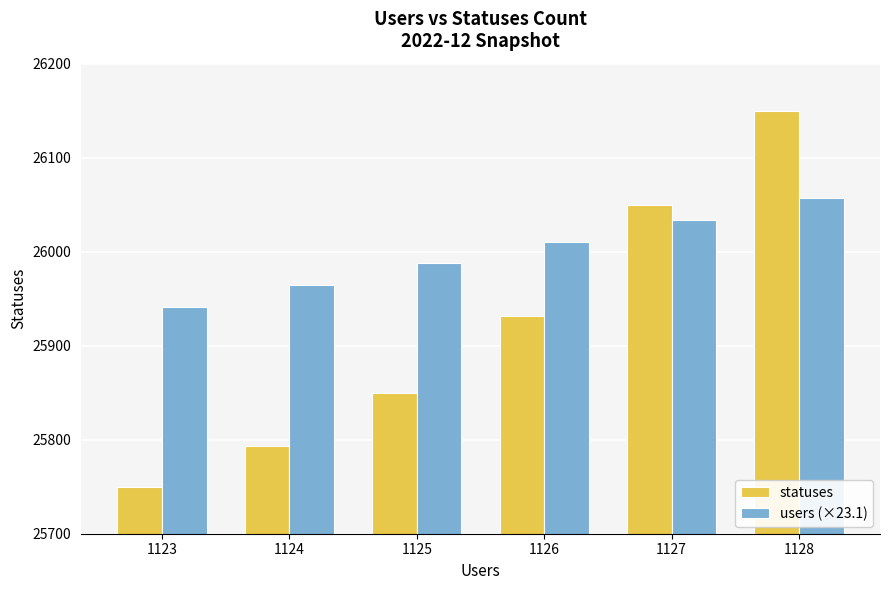

What is the sum of all users (×23.1) values?

155994.3